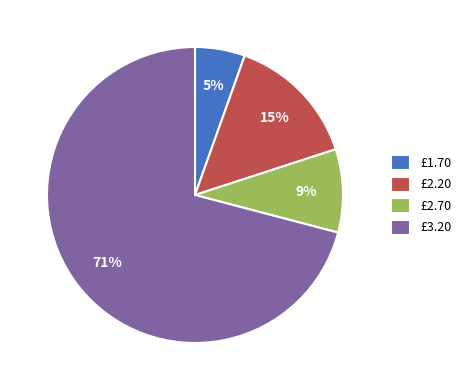

Which slice is the largest?

£3.20